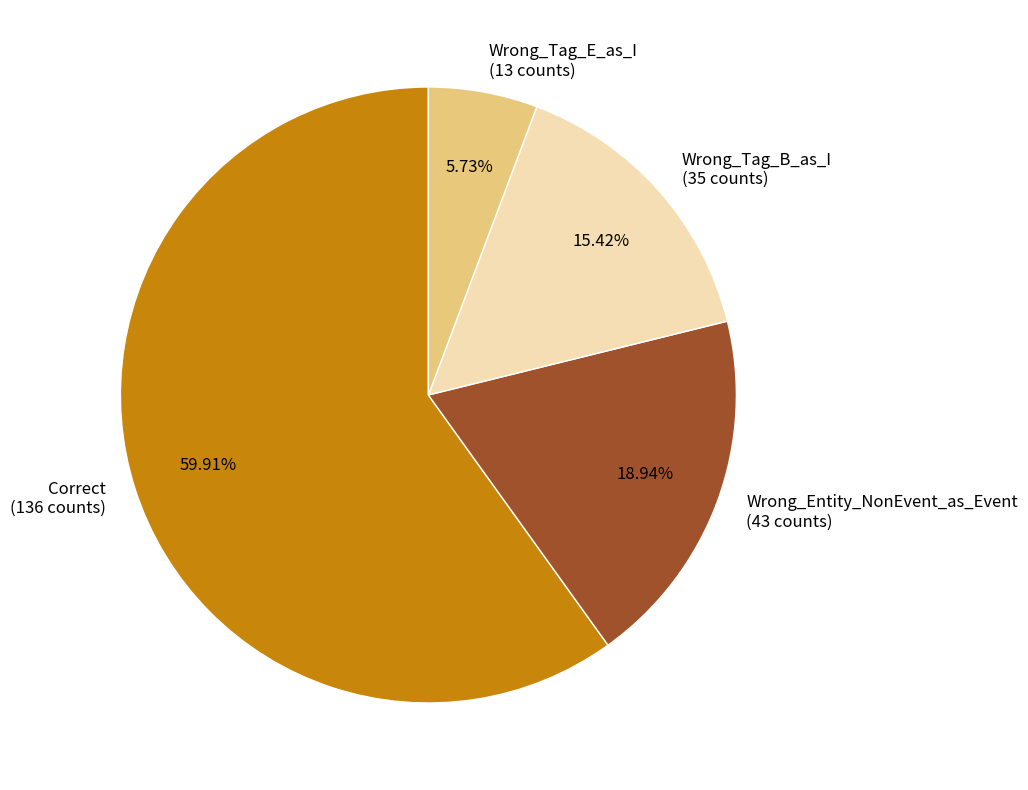

Is the sum of Correct and Wrong_Tag_B_as_I greater than half?

Yes